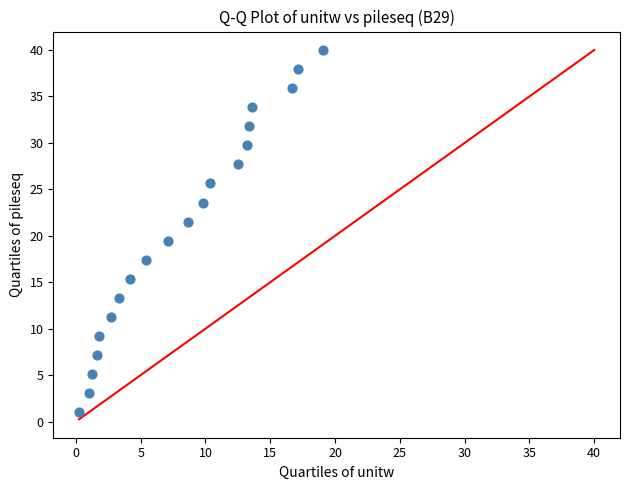

What is the range of X values (max minus min)?

18.8